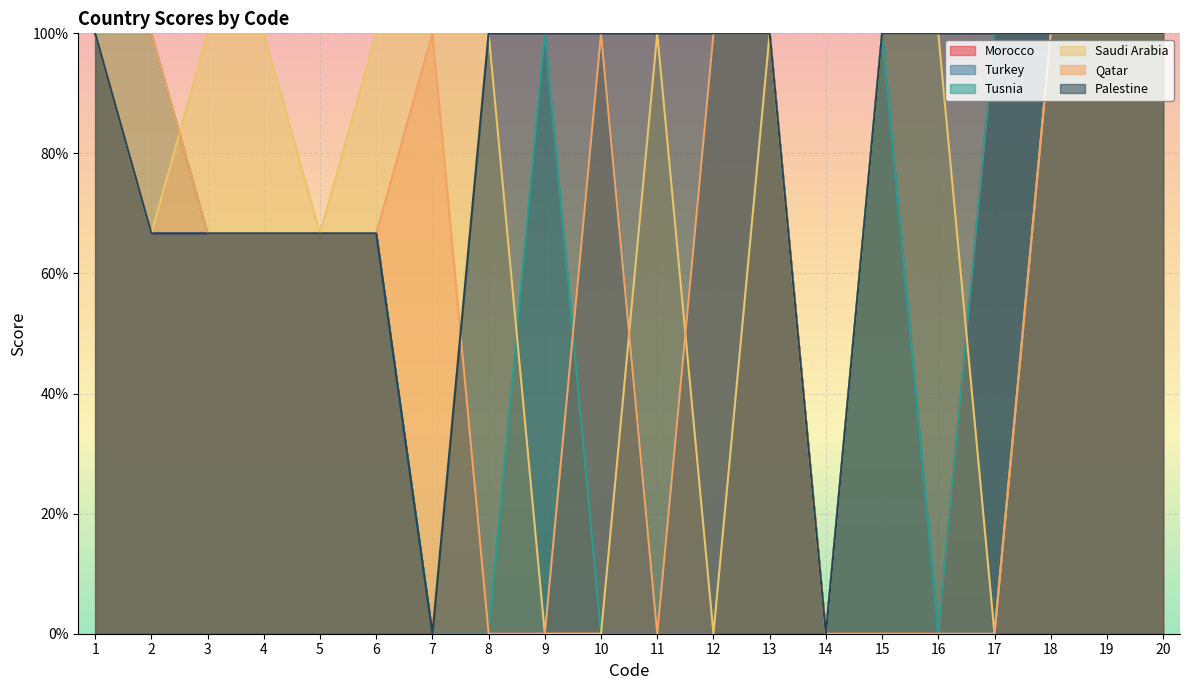

At which category does Morocco reach its first local peak?

13